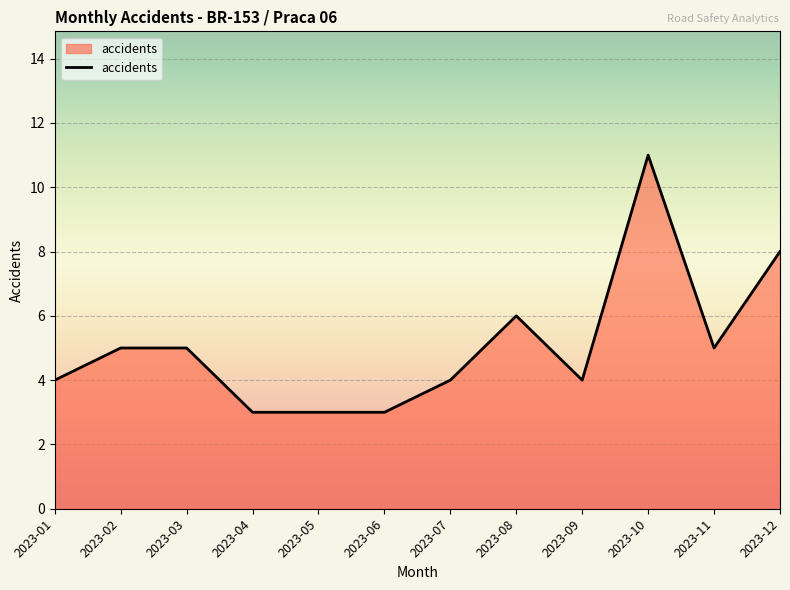

What is the difference between the values at 2023-07 and 2023-12?

4